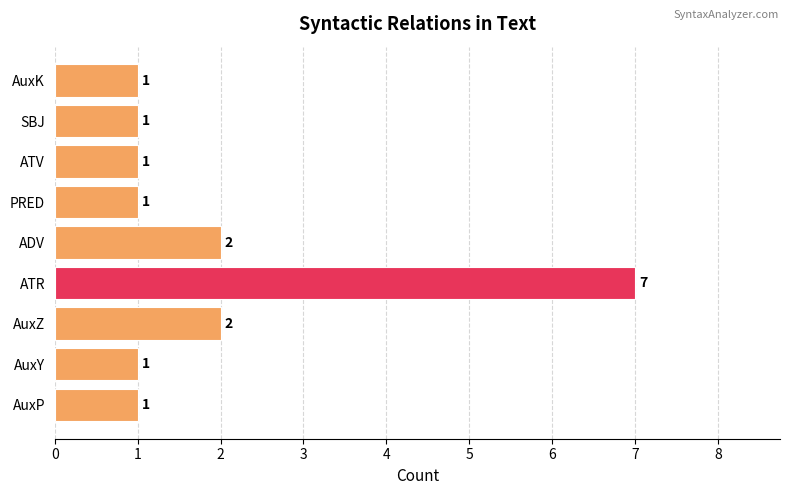

What is the sum of the values at SBJ and AuxZ?

3